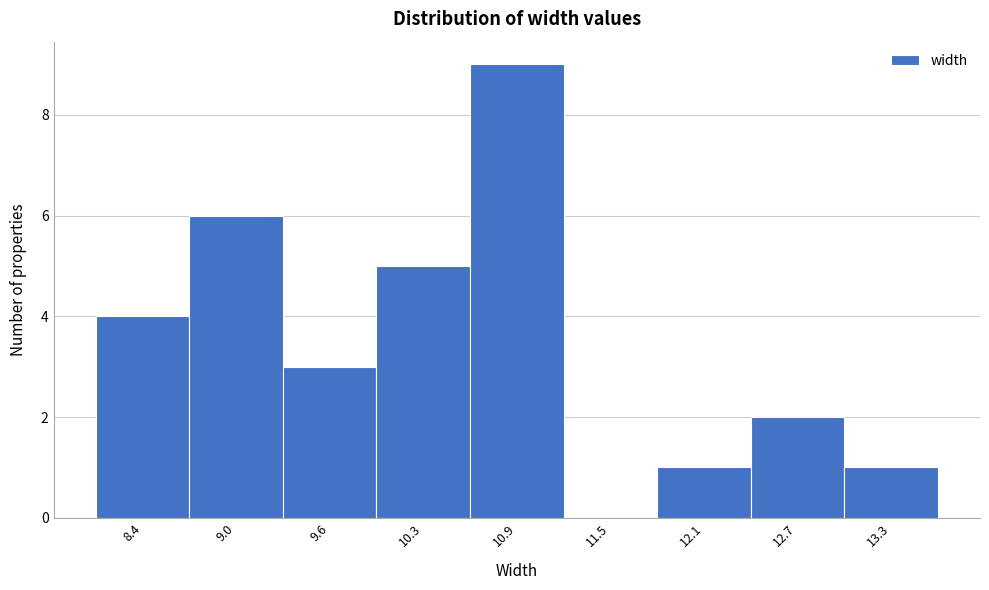

Reading left to right, list all the values displayed in this chart.

8.4=4	9.0=6	9.6=3	10.3=5	10.9=9	11.5=0	12.1=1	12.7=2	13.3=1